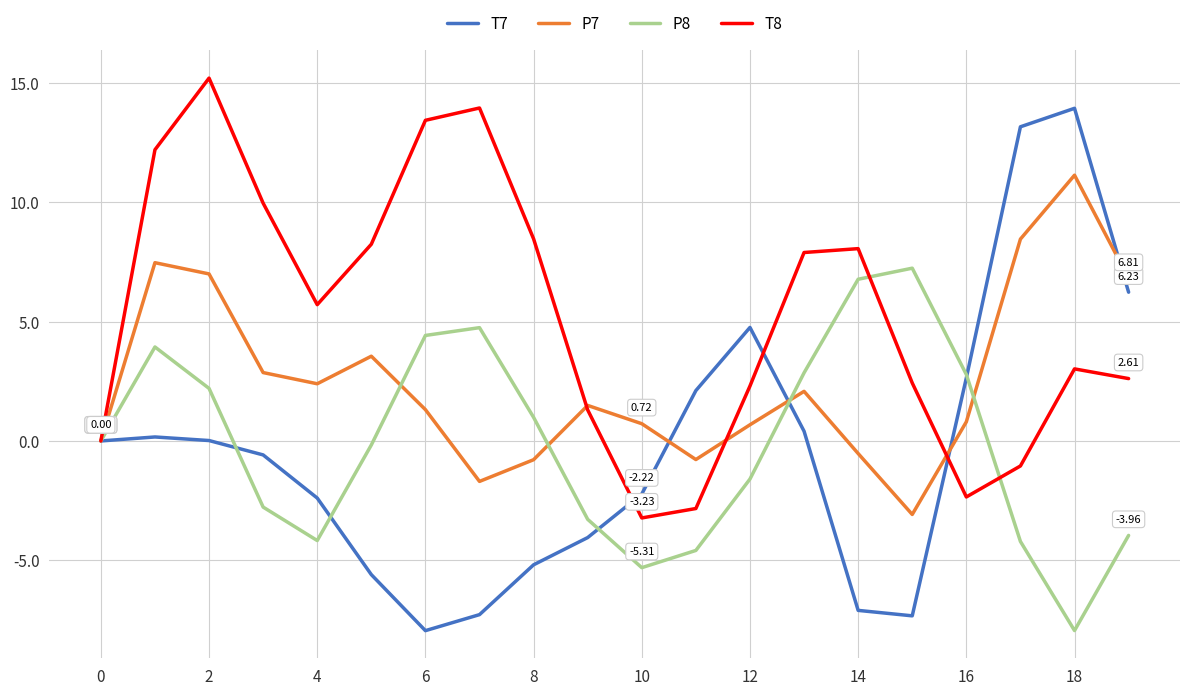

Which series has the largest total across all categories?

T8